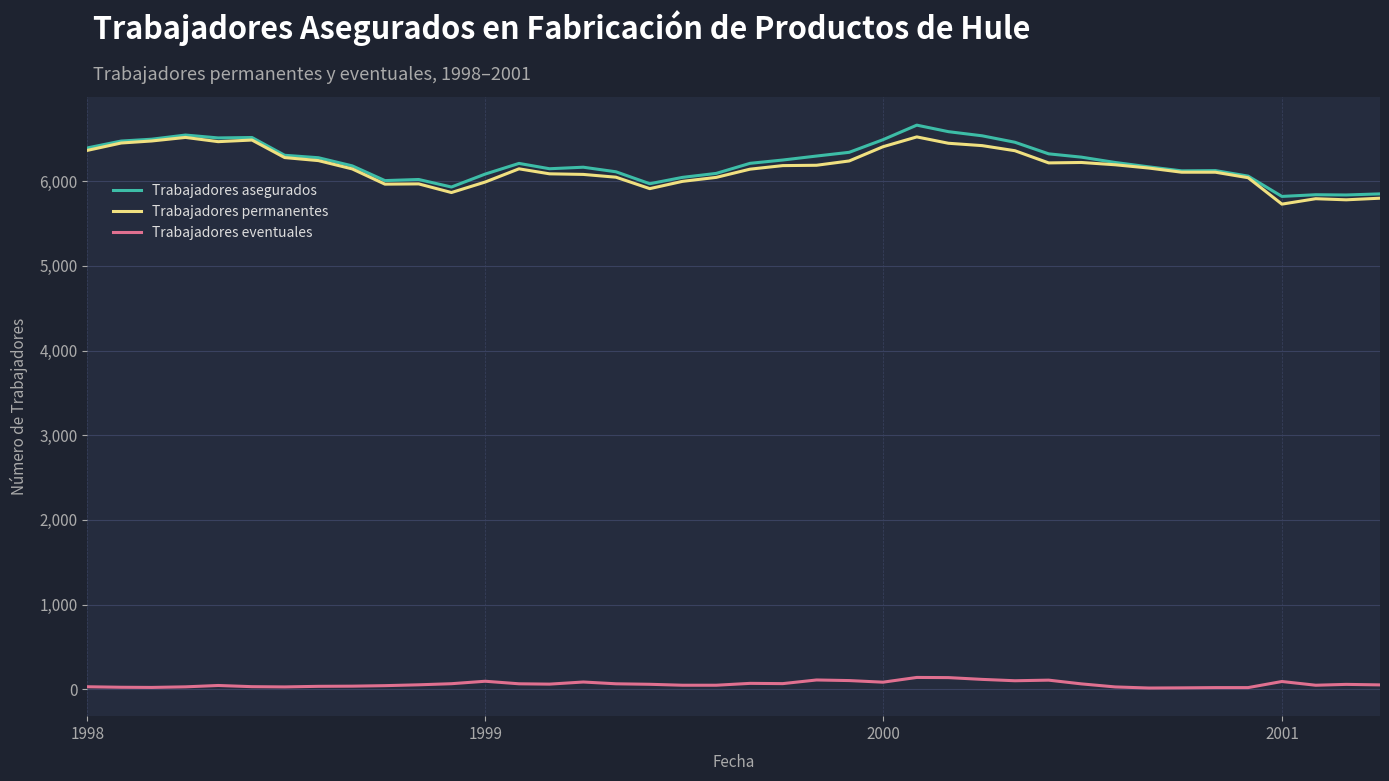

True or false: Trabajadores permanentes and Trabajadores eventuales cross at least once.

False